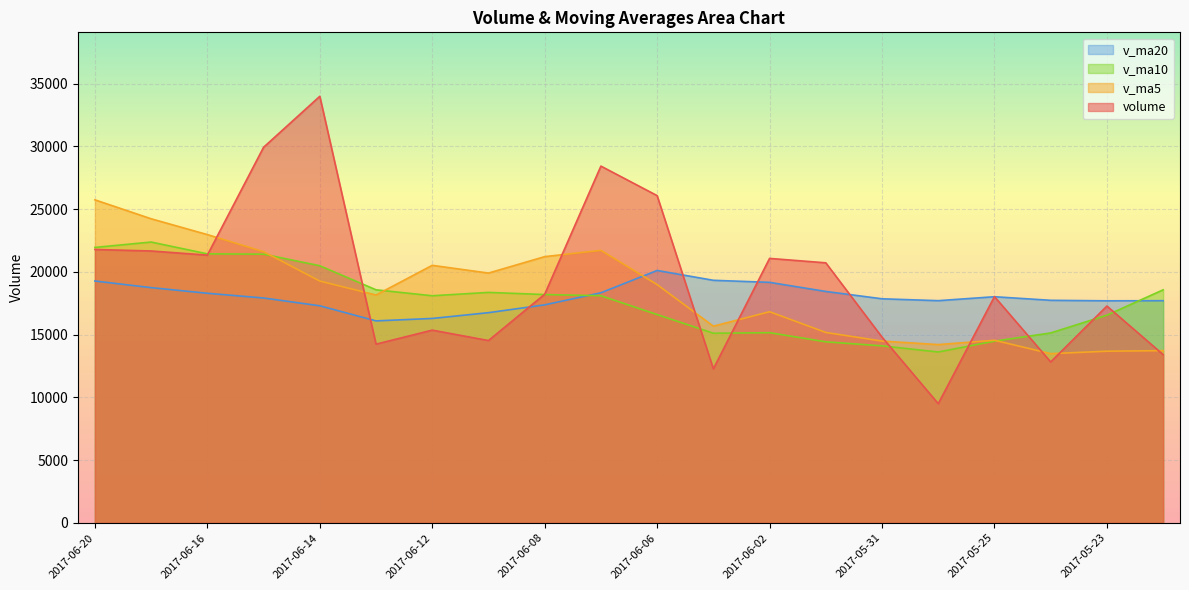

What is the difference between the v_ma5 values at 2017-06-09 and 2017-06-20?

5838.4